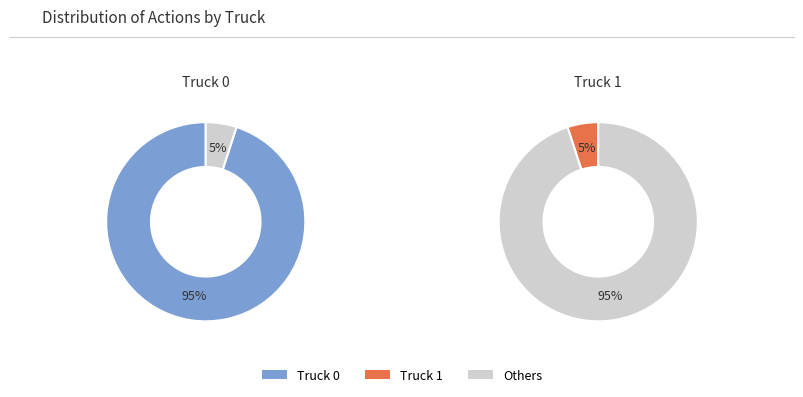

To the nearest percent, what is the combined percentage of Truck 1 and Truck 0?

100%